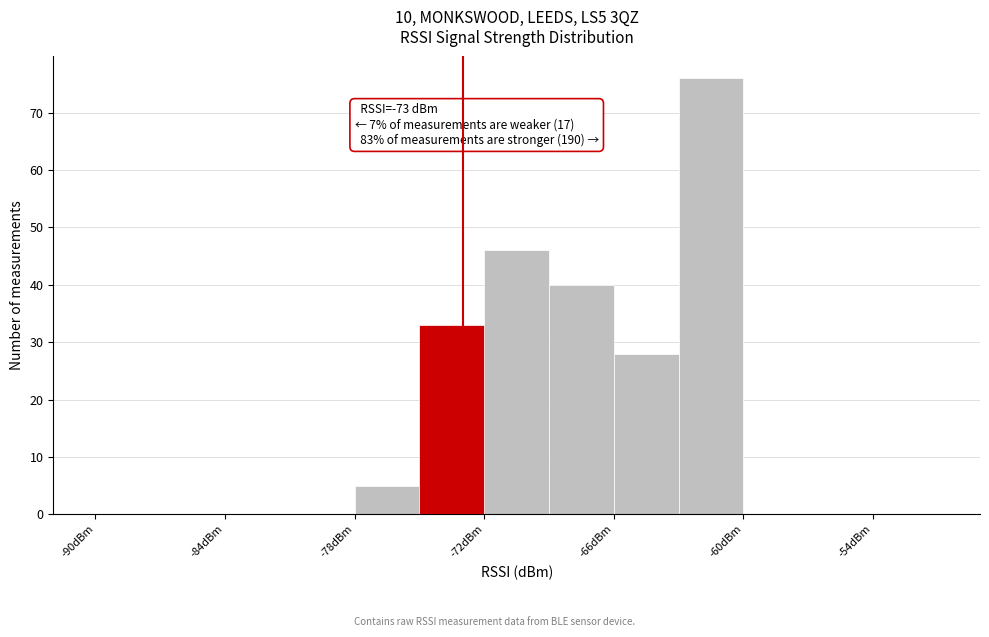

Around what value on the x-axis is the tallest bar? Give the approximate position of its centre, as read against the axis.

-61